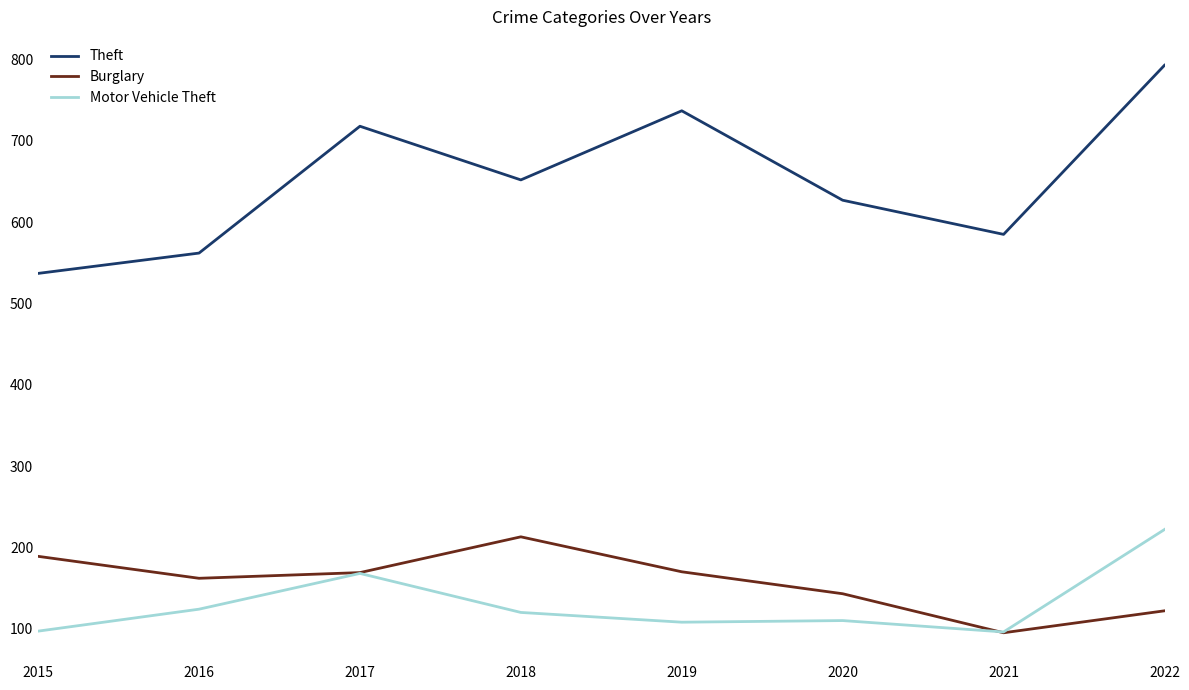

What is the approximate value of Motor Vehicle Theft at 2018, to the nearest 5?

120